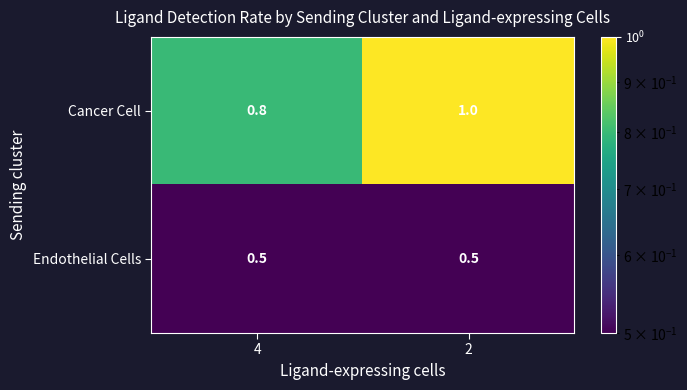

What is the average value of the Endothelial Cells series?

0.5